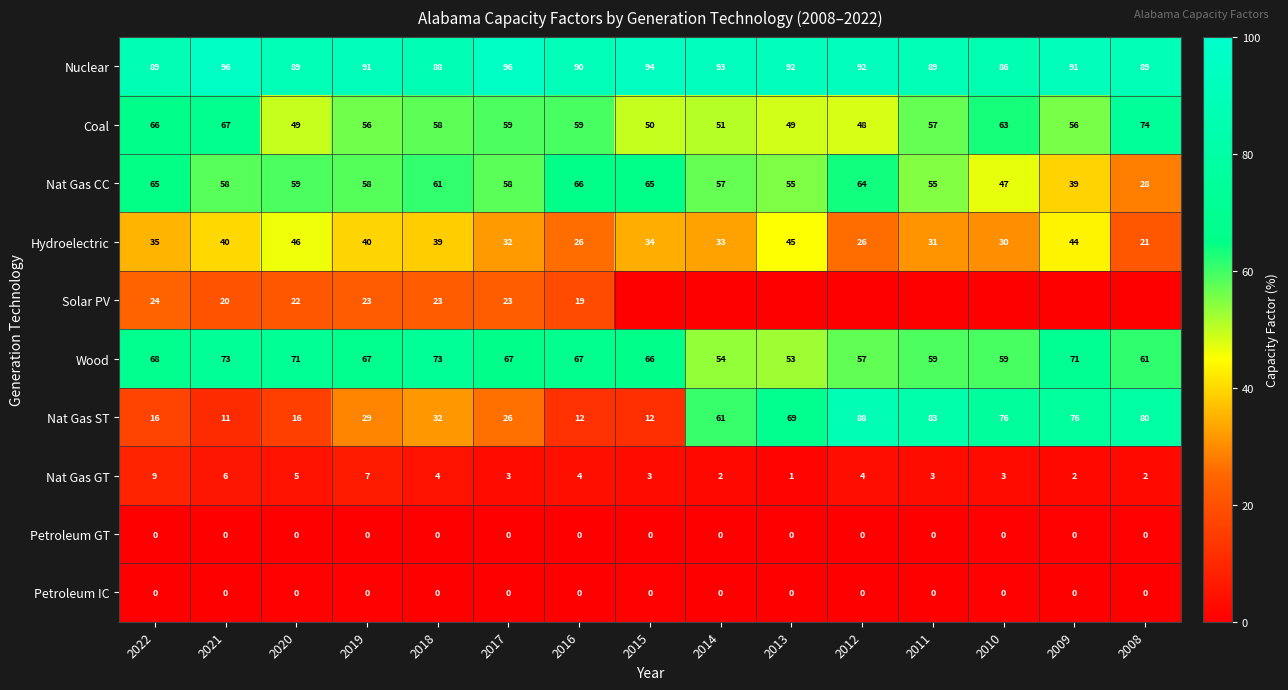

Is the value of Nuclear at 2020 greater than the value of Petroleum IC at 2008?

Yes